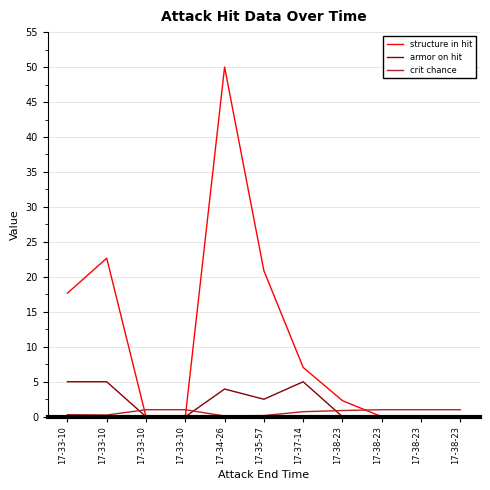

How many distinct data groups are displayed?

3